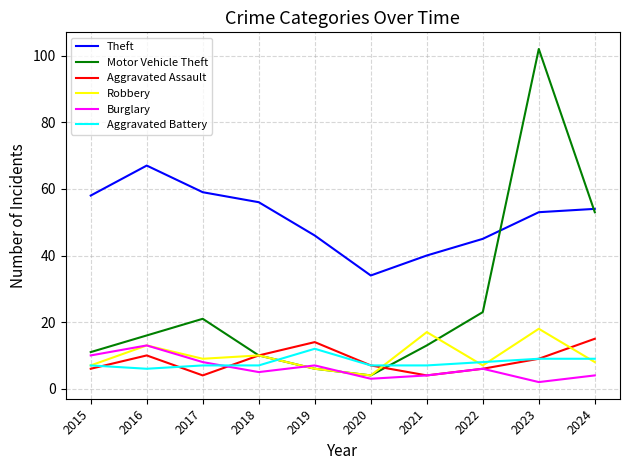

What is the total value across all series at 2024?

143